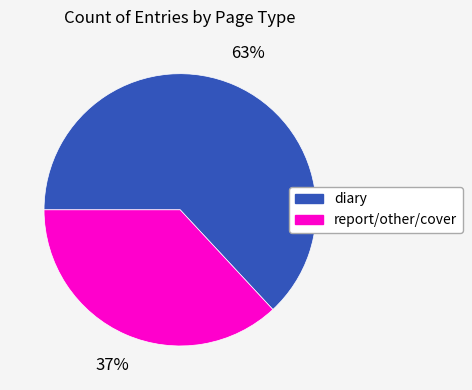

Does any single category account for the majority?

Yes